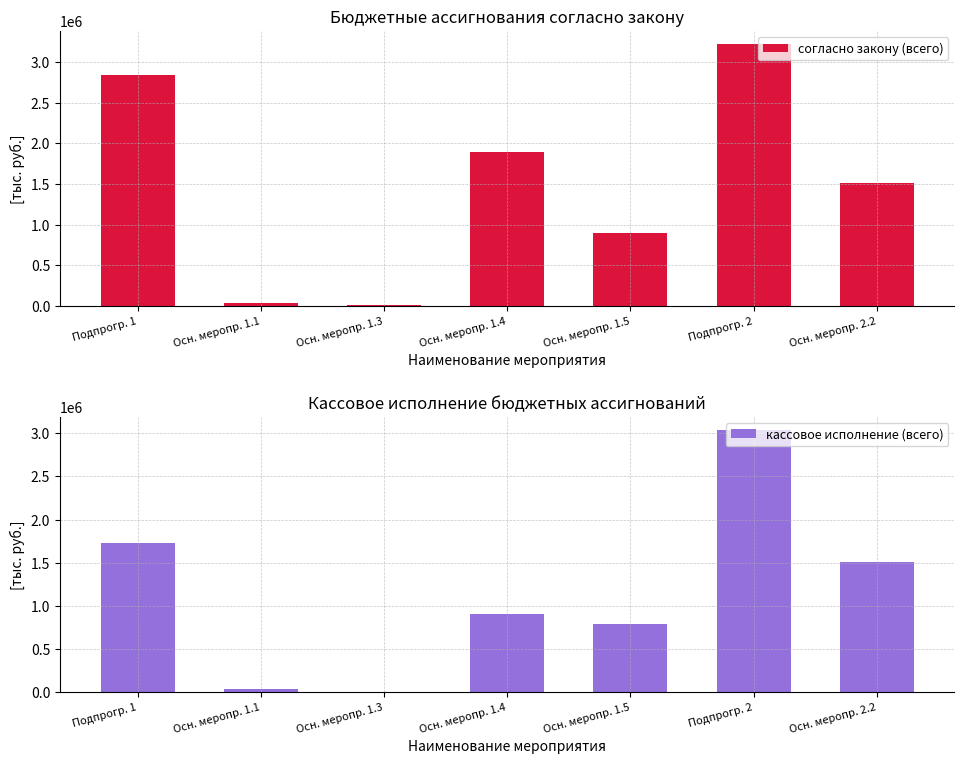

What are all the series names shown in the legend?

согласно закону (всего), кассовое исполнение (всего)